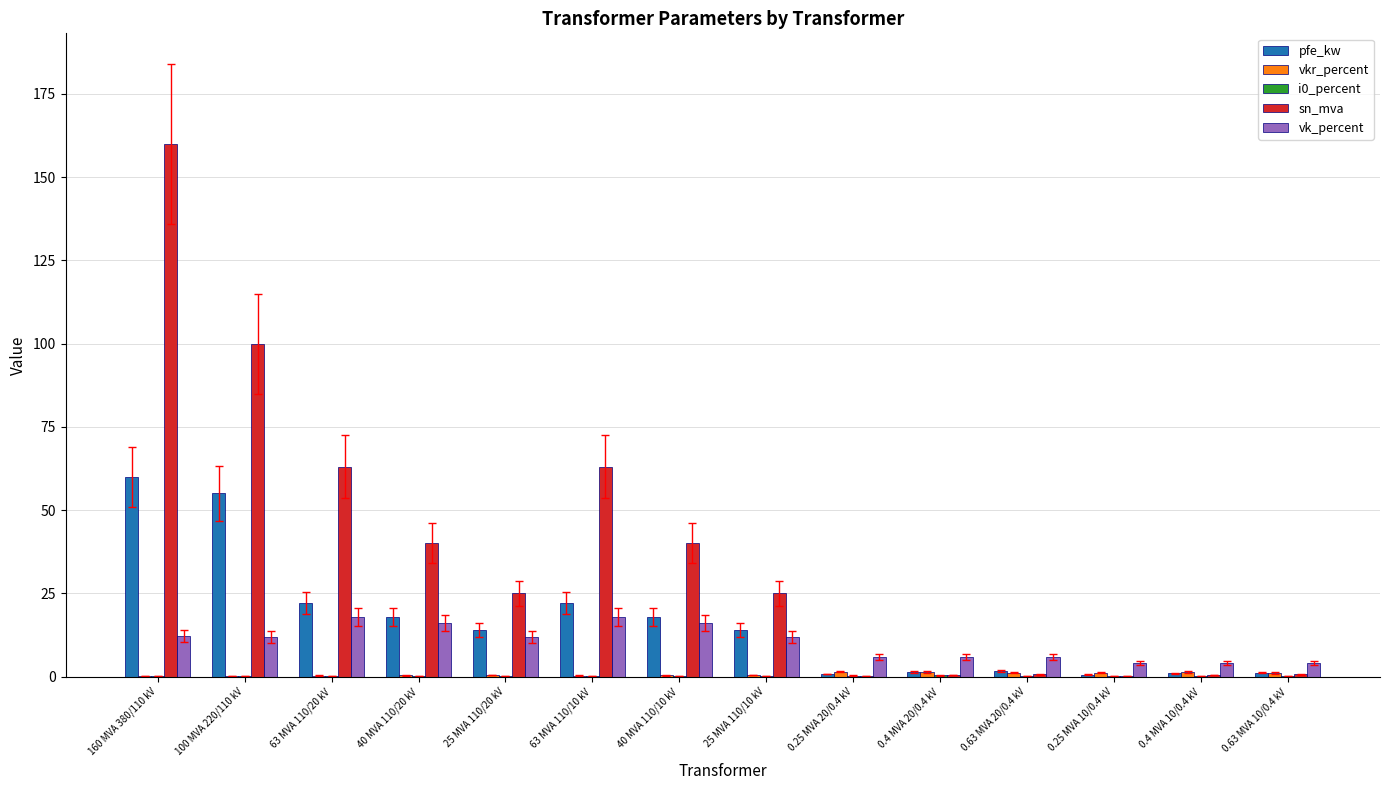

Between 160 MVA 380/110 kV and 40 MVA 110/20 kV, which series saw the biggest shift?

sn_mva